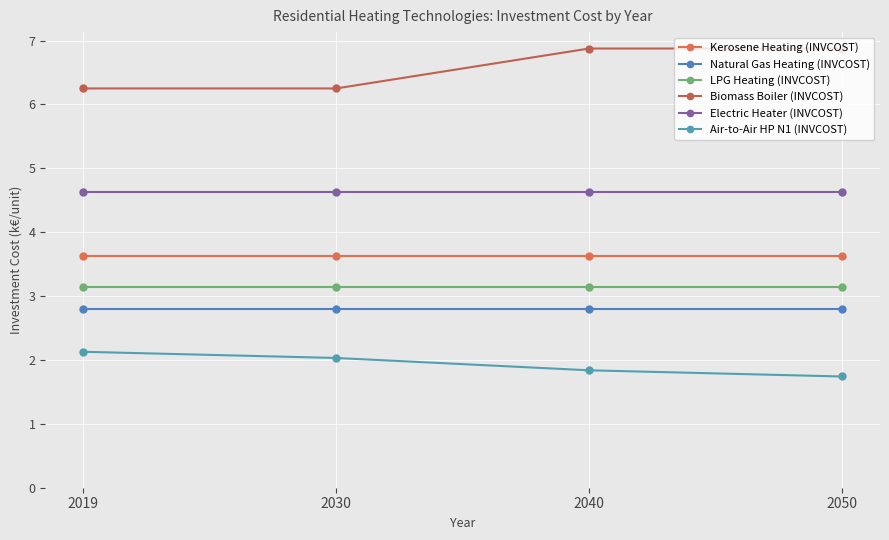

At which label does Air-to-Air HP N1 (INVCOST) first exceed 2?

2019